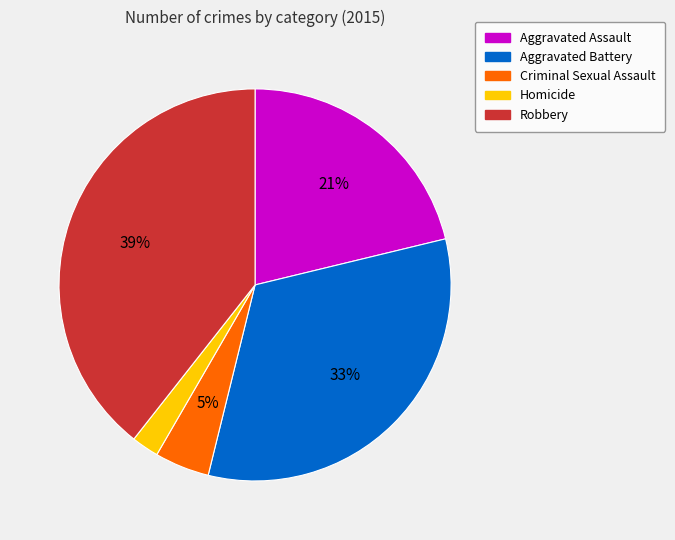

Do Homicide and Criminal Sexual Assault together represent more than half of the pie?

No